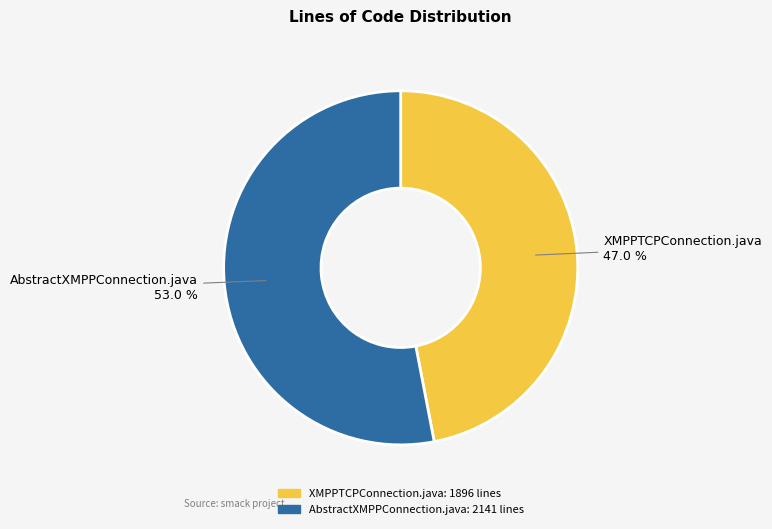

Between XMPPTCPConnection.java and AbstractXMPPConnection.java, which is larger?

AbstractXMPPConnection.java